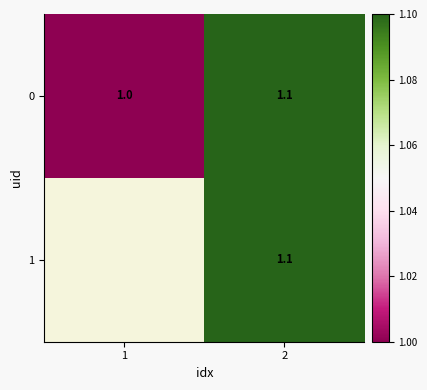

At which category is the sum across all series the highest?

2